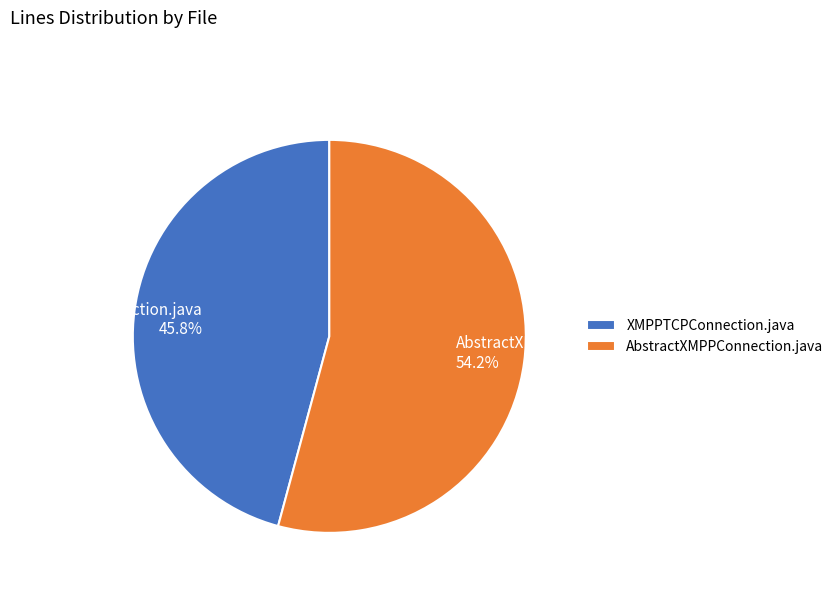

To the nearest percent, what is the difference between the largest and smallest slice percentages?

8%